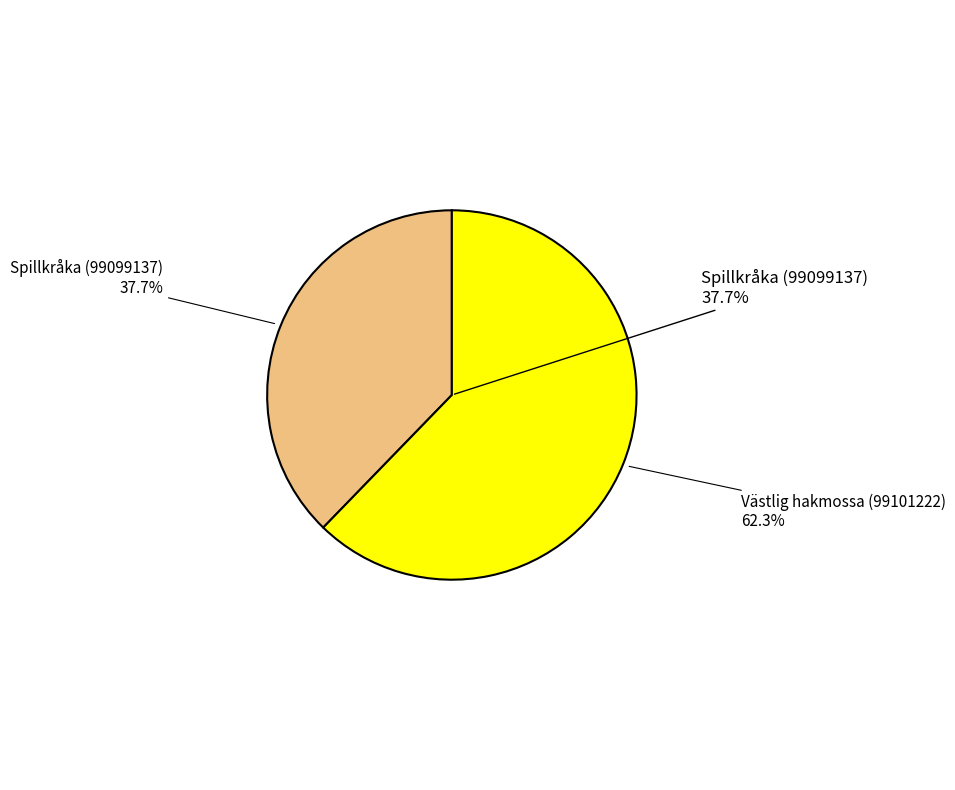

Approximately how many times larger is the value at Spillkråka (99099137) compared to Västlig hakmossa (99101222)?

0.6